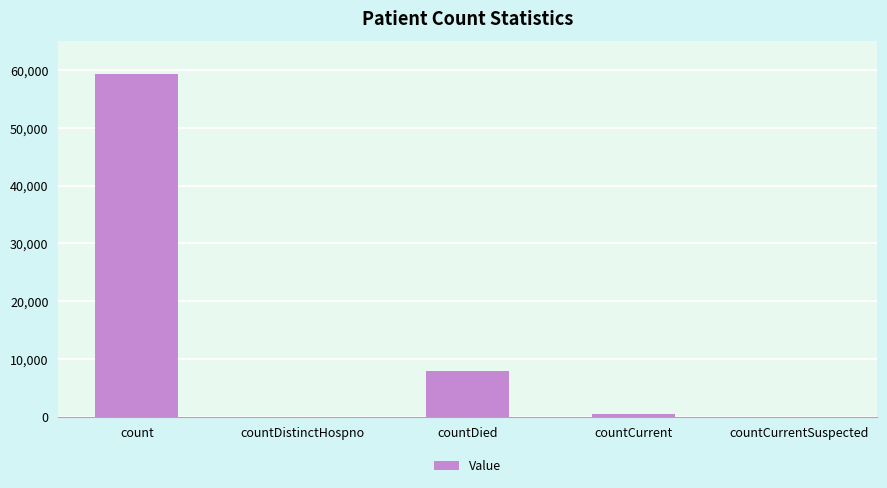

What is the sum of the values at countDistinctHospno and countDied?

7871